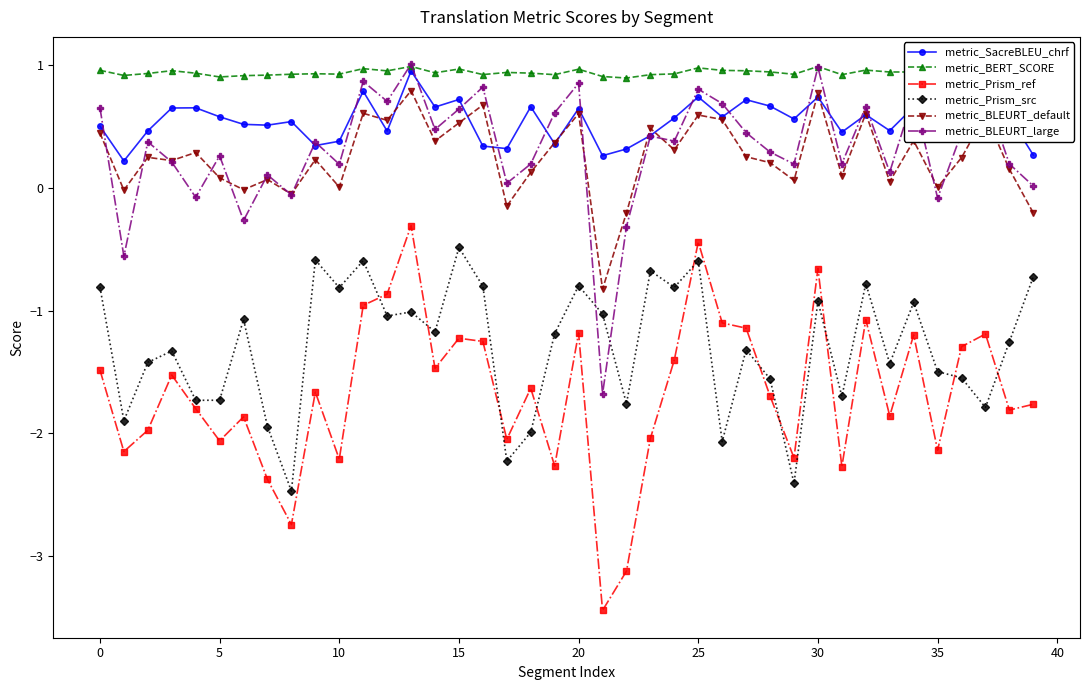

True or false: metric_Prism_ref has more than 1 points higher than both neighbors.

True